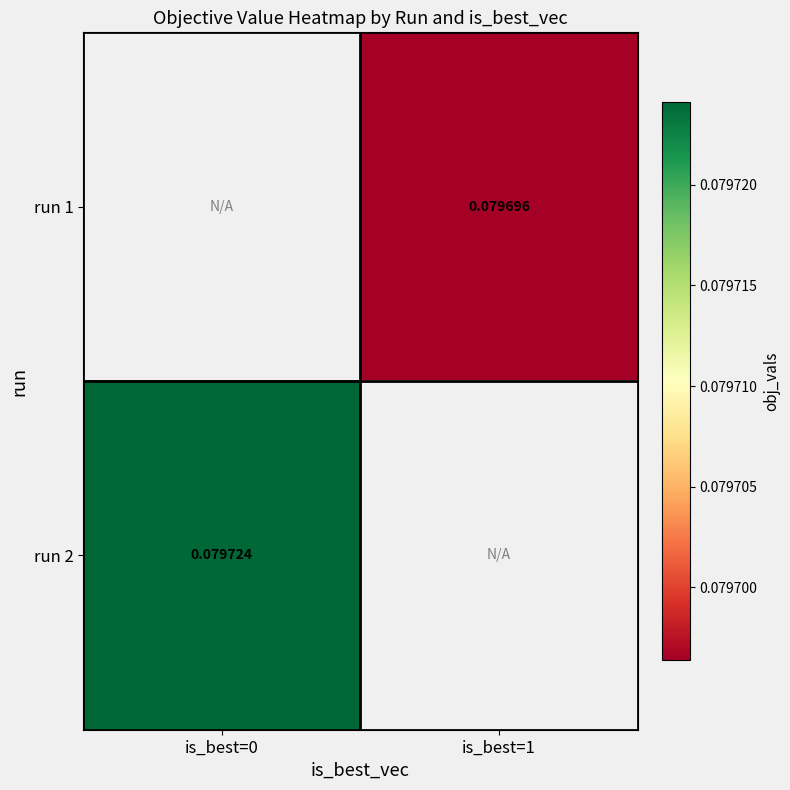

Is the value of run 2 at is_best=0 greater than the value of run 1 at is_best=1?

Yes